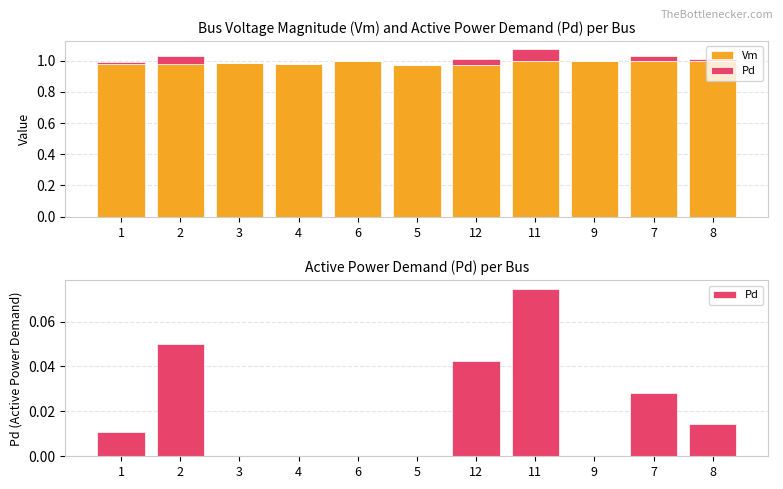

Reading left to right, extract all data points from this chart.

Vm: 1=1.0	2=1.0	3=1.0	4=1.0	6=1.0	5=1.0	12=1.0	11=1.0	9=1.0	7=1.0	8=1.0
Pd: 1=0.0	2=0.0	3=0.0	4=0.0	6=0.0	5=0.0	12=0.0	11=0.1	9=0.0	7=0.0	8=0.0